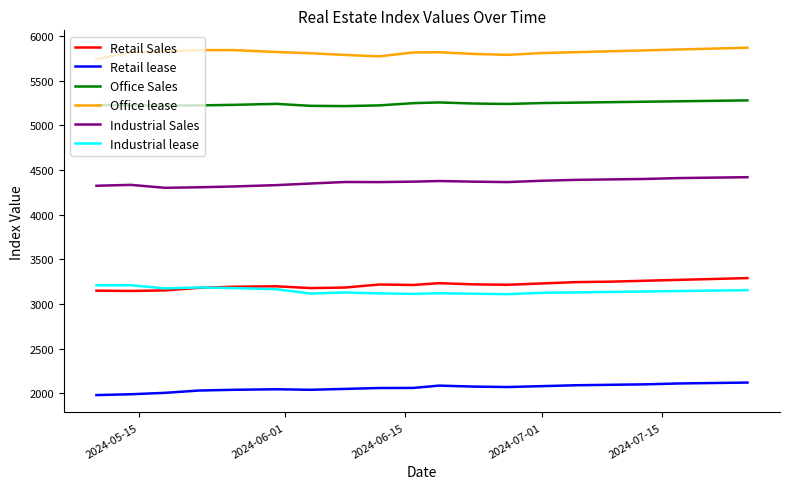

Which series has the largest total across all categories?

Office lease